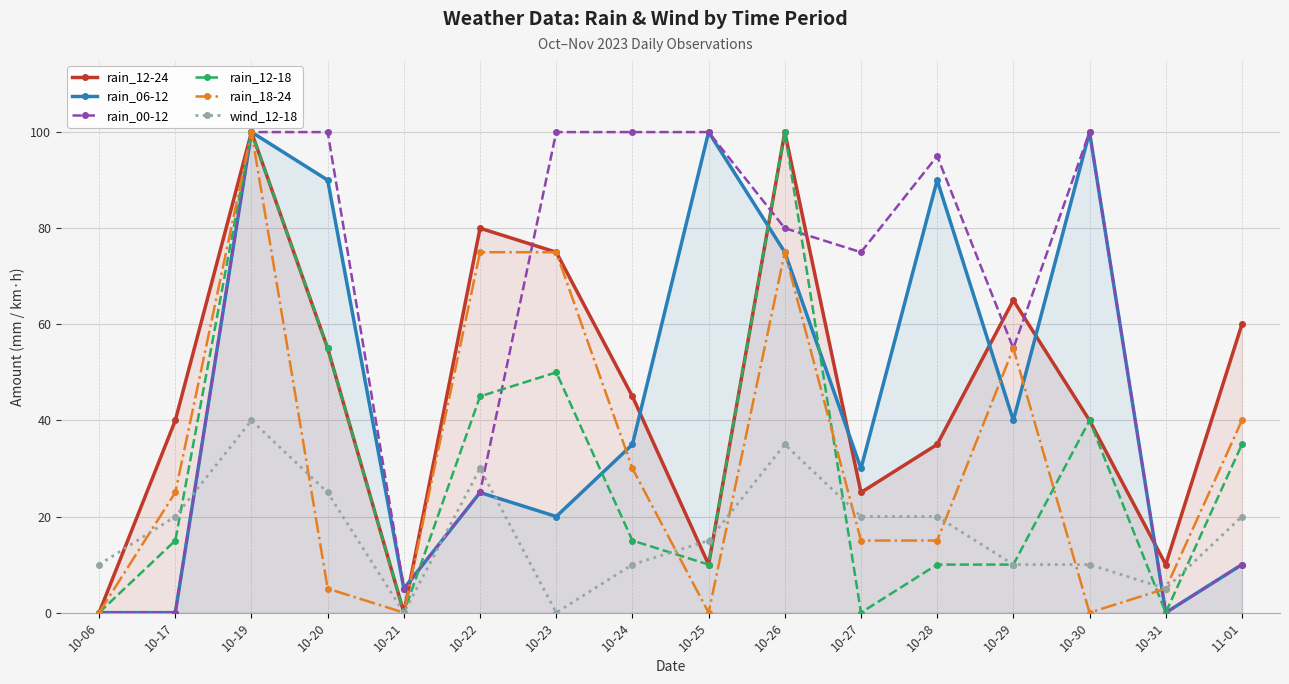

How many lines are shown in the chart?

6